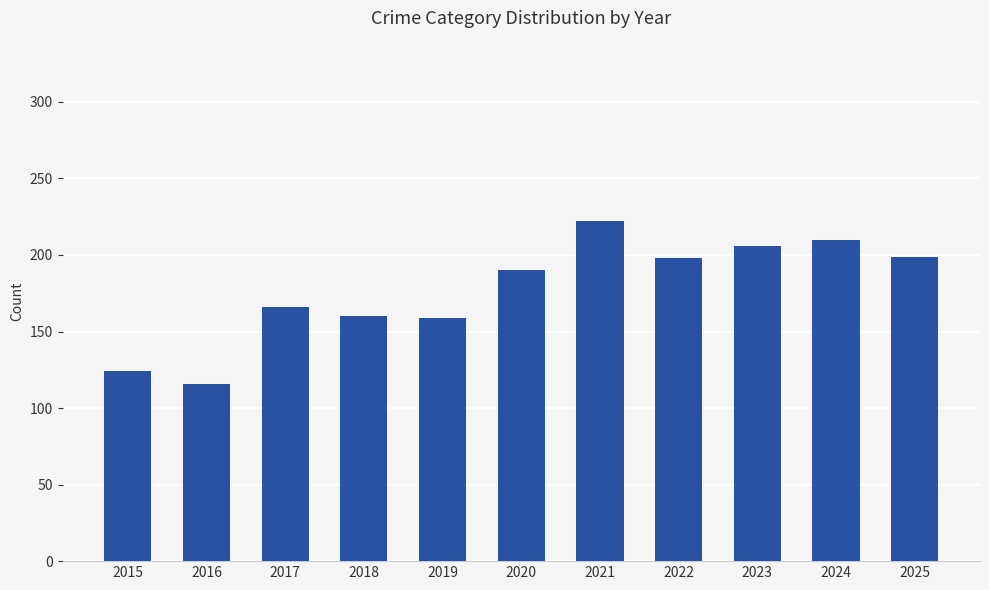

How many values are below 190?

5